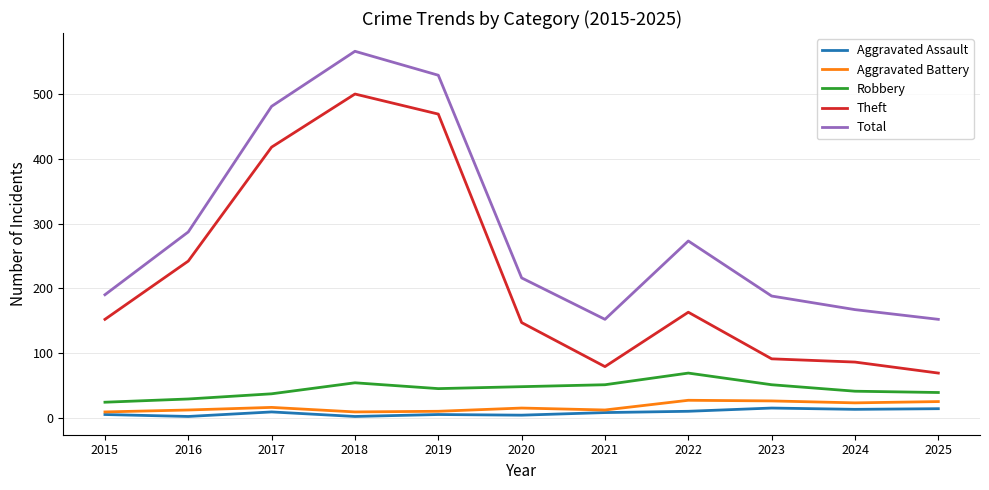

Which category has the highest value across all series?

2018